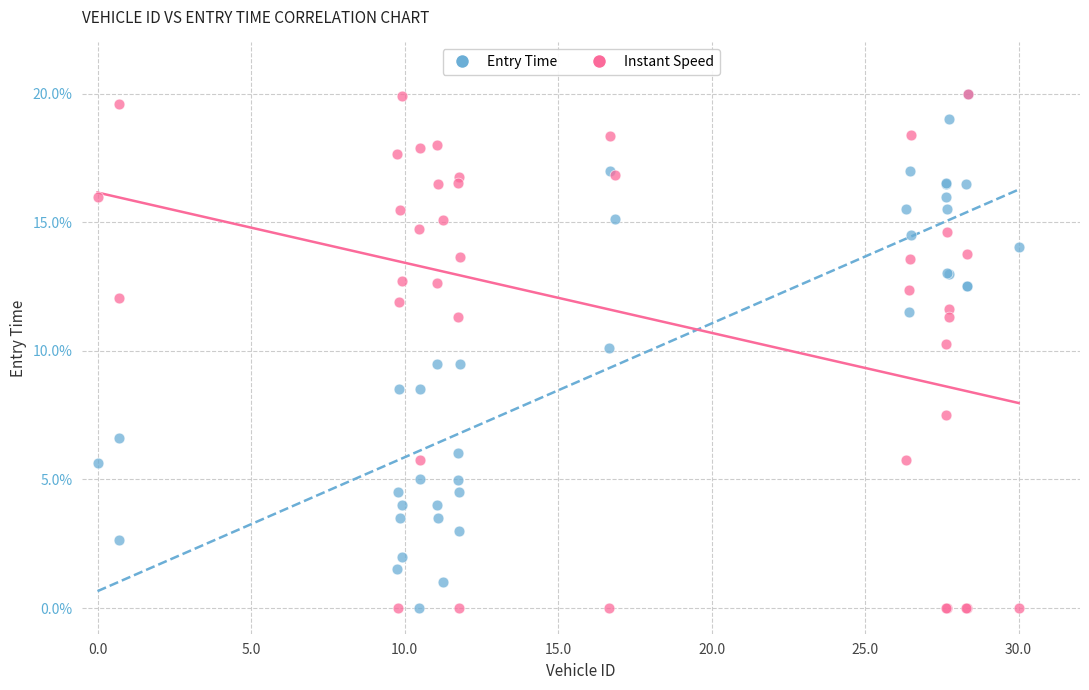

What are all the series names shown in the legend?

Entry Time, Instant Speed